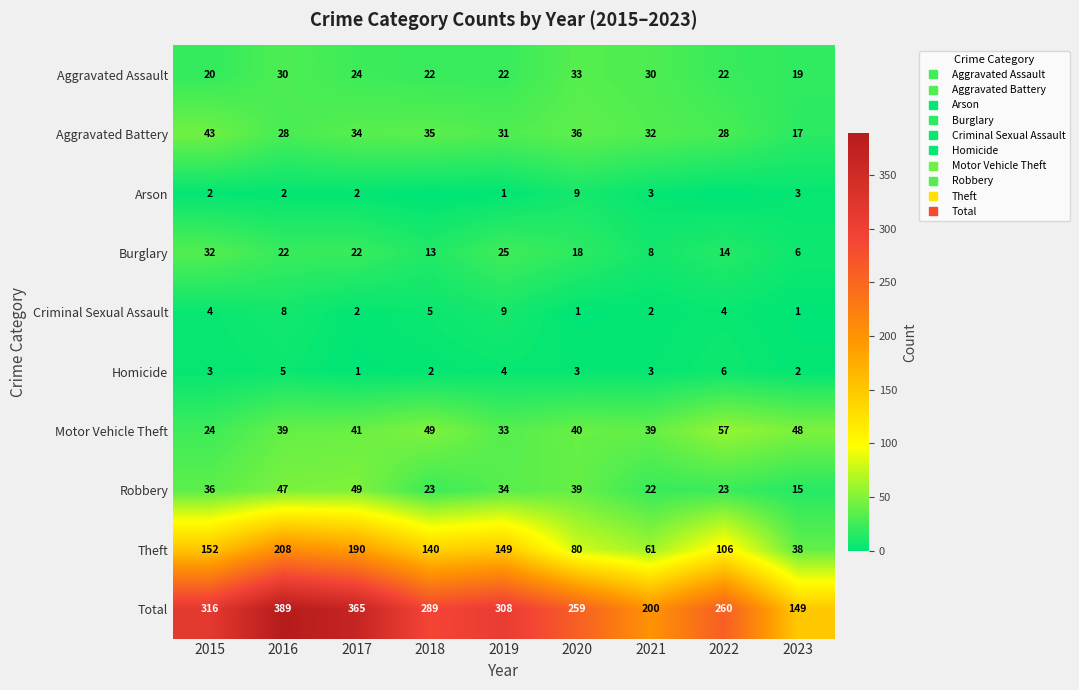

Which category has the lowest value in the Robbery series?

2023